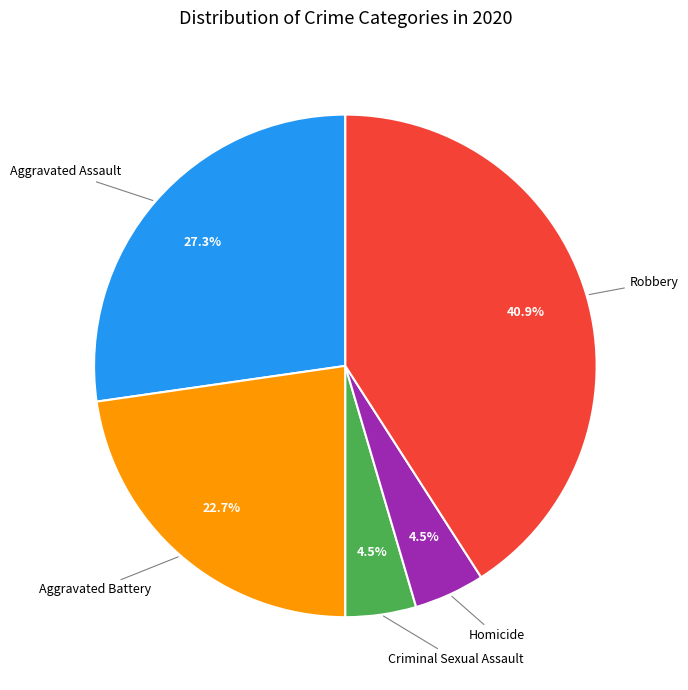

Does any single category account for the majority?

No